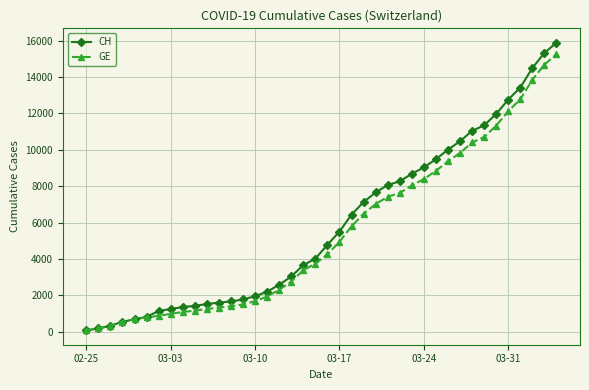

What is the minimum value shown in the chart?

73